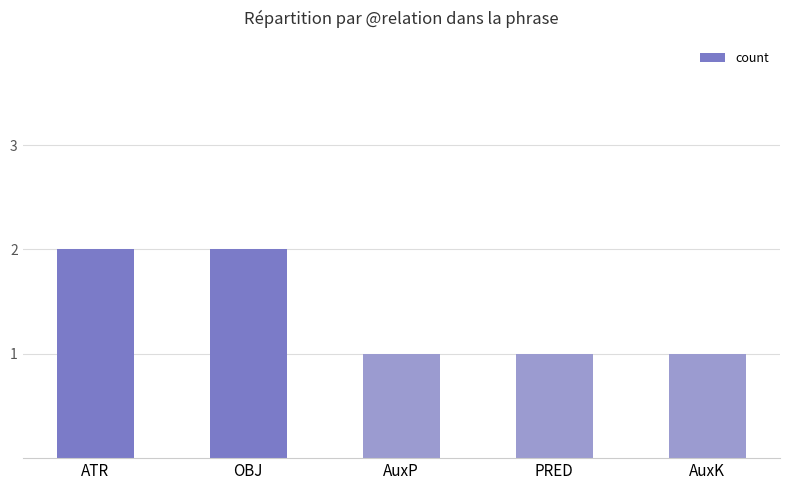

What is the sum of all values?

7